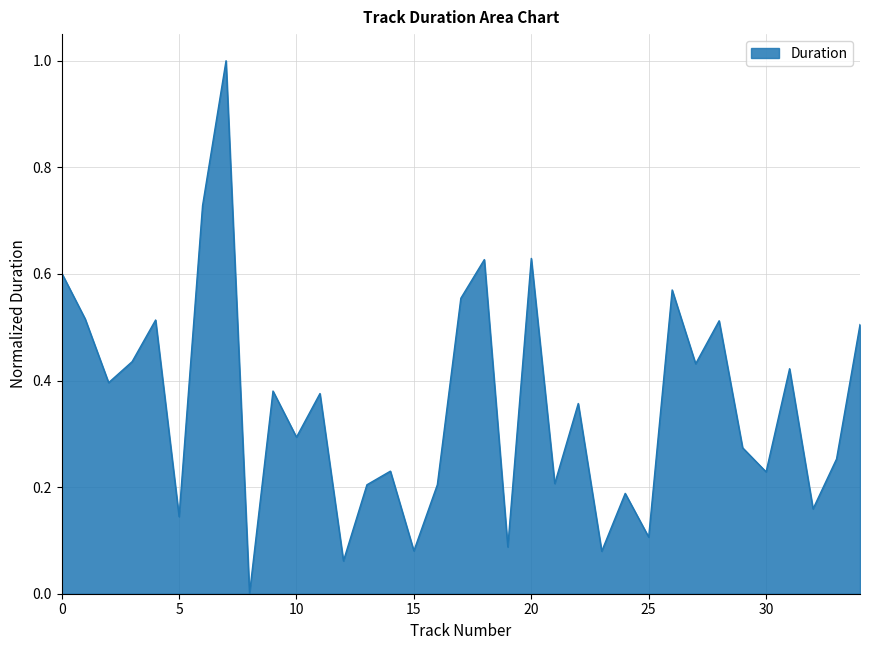

What is the maximum value shown in the chart?

1.0